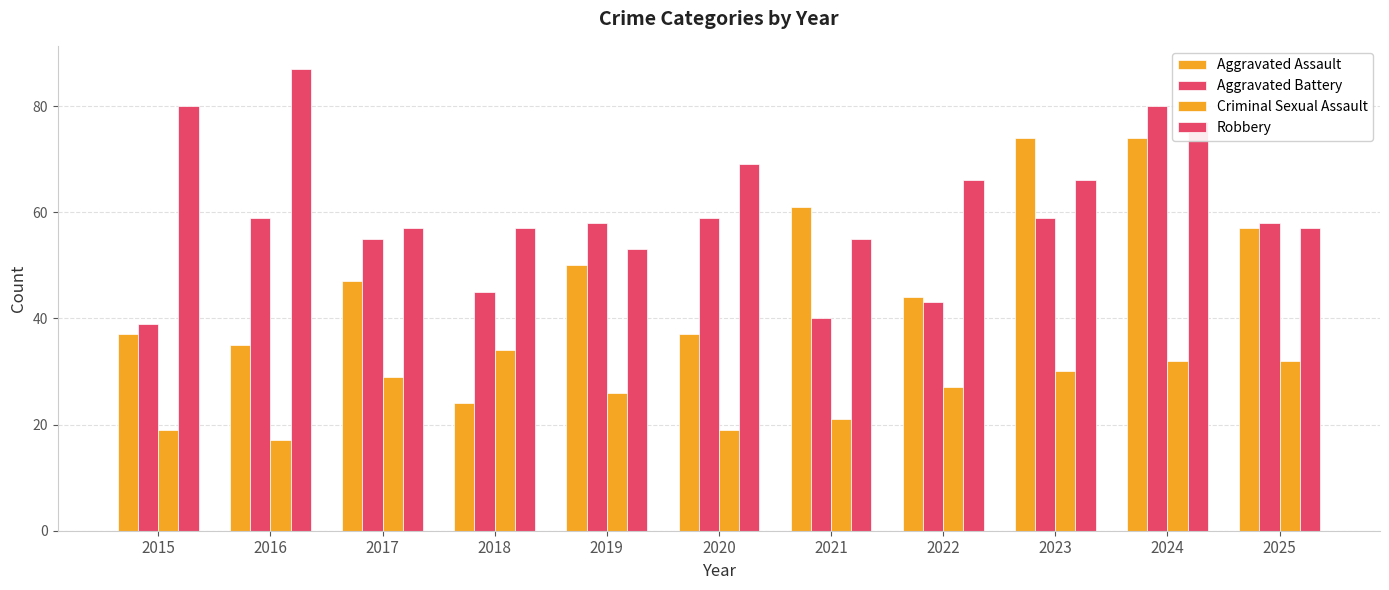

How many bars are there in each group?

4